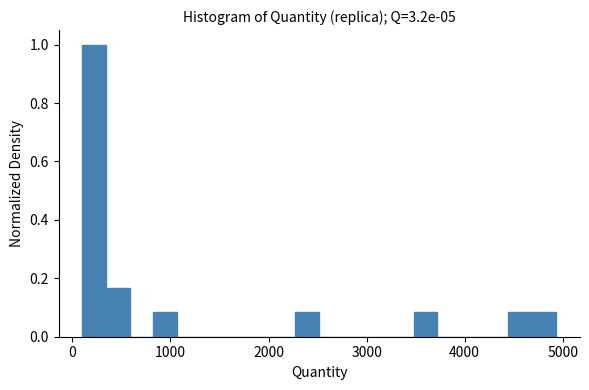

Around what value on the x-axis is the tallest bar? Give the approximate position of its centre, as read against the axis.

200